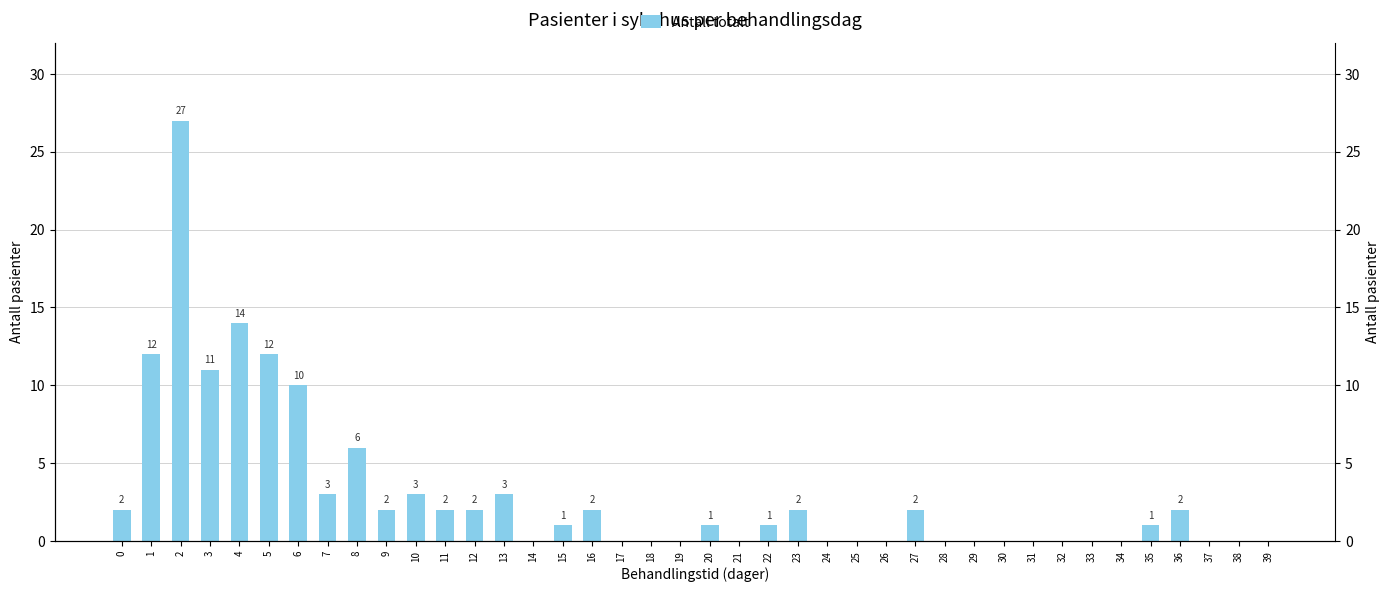

Reading left to right, what are all the values shown in this chart?

2	12	27	11	14	12	10	3	6	2	3	2	2	3	0	1	2	0	0	0	1	0	1	2	0	0	0	2	0	0	0	0	0	0	0	1	2	0	0	0